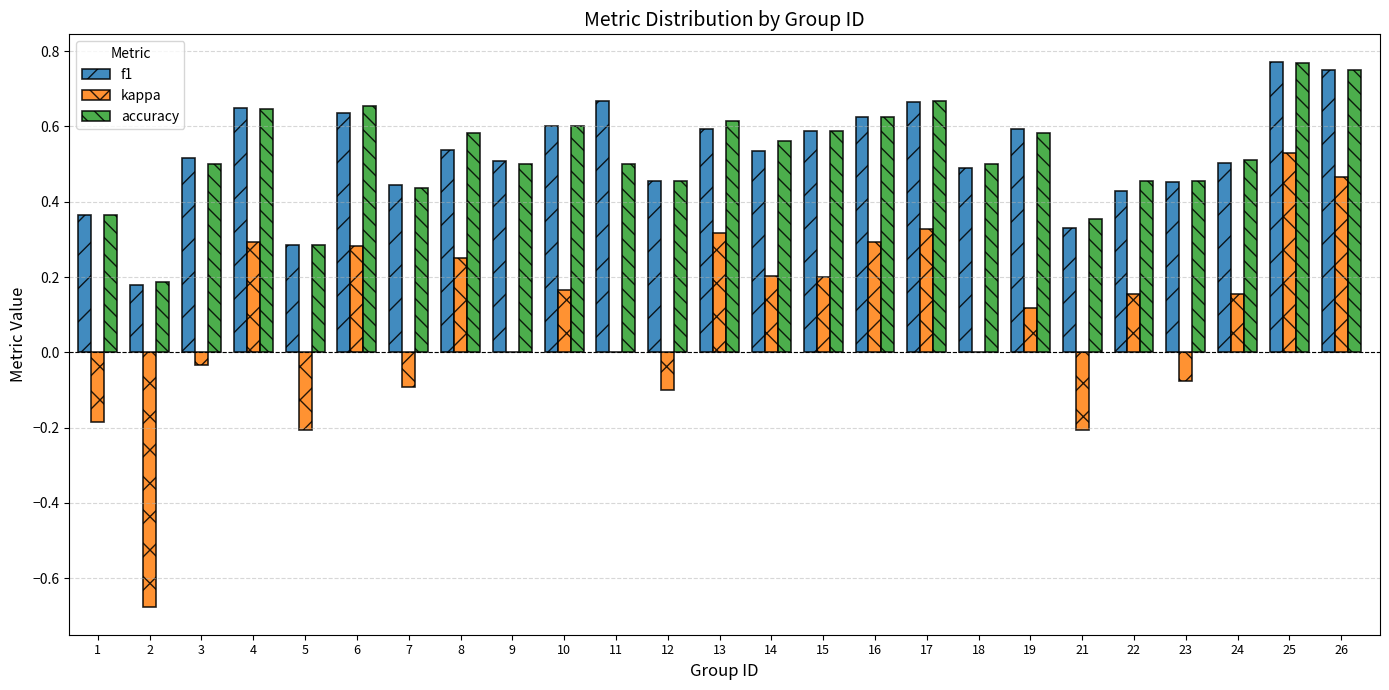

What is the sum of the accuracy values at 15 and 8?

1.2